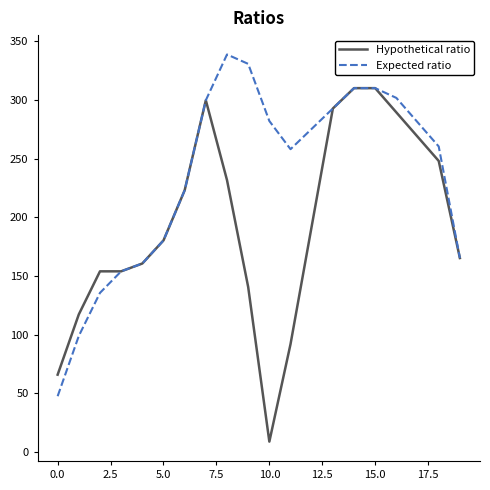

List the series in order of their peak value, lowest first.

Hypothetical ratio, Expected ratio